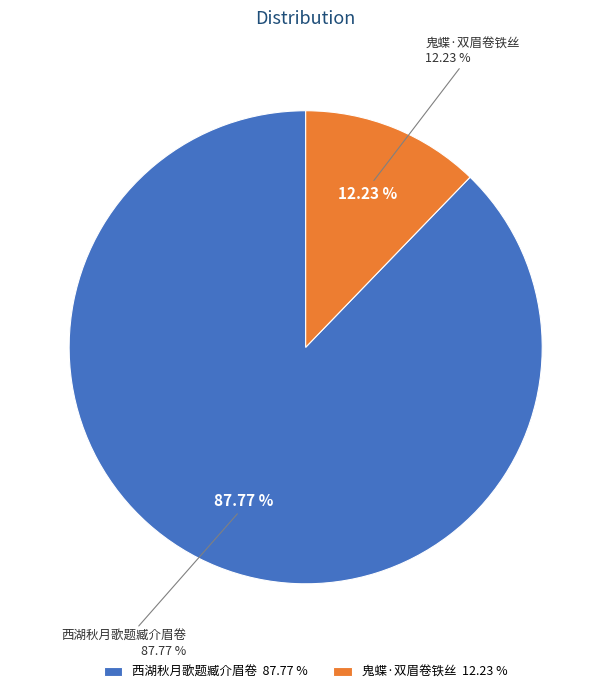

Which category has the smallest portion of the pie?

鬼蝶·双眉卷铁丝